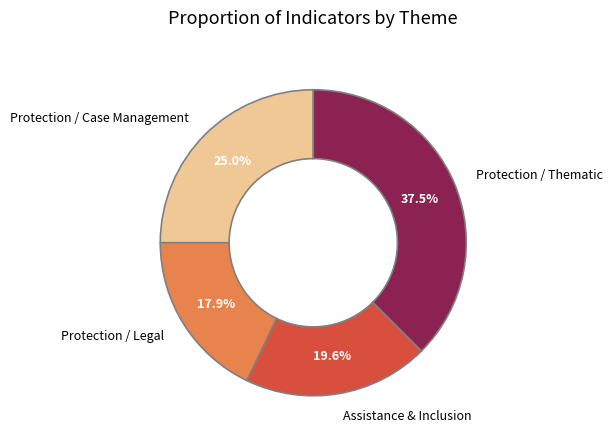

Is there a majority slice in this chart?

No